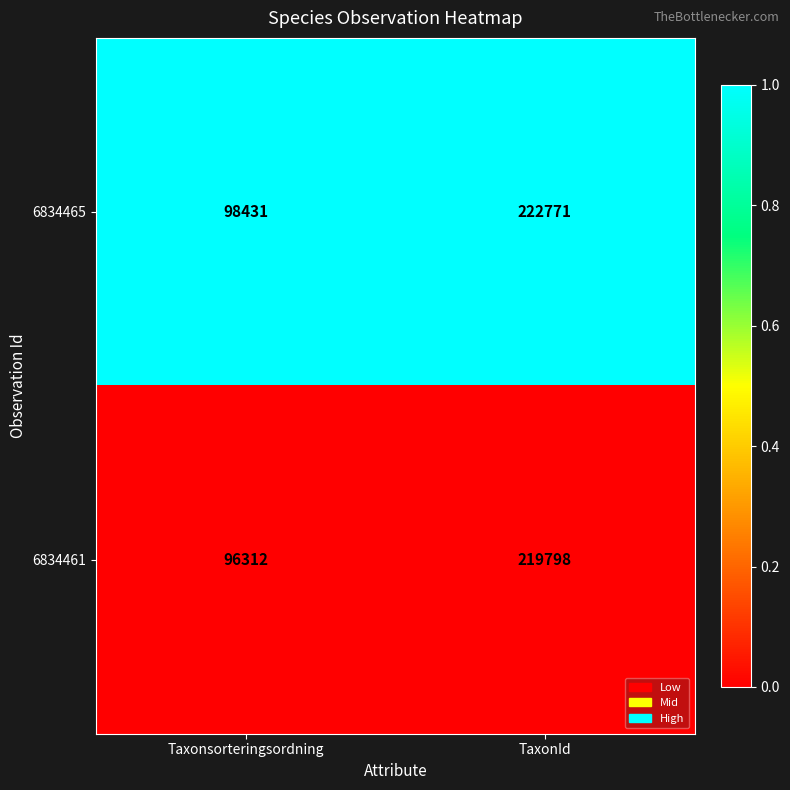

What is the total value across all series at TaxonId?

442569